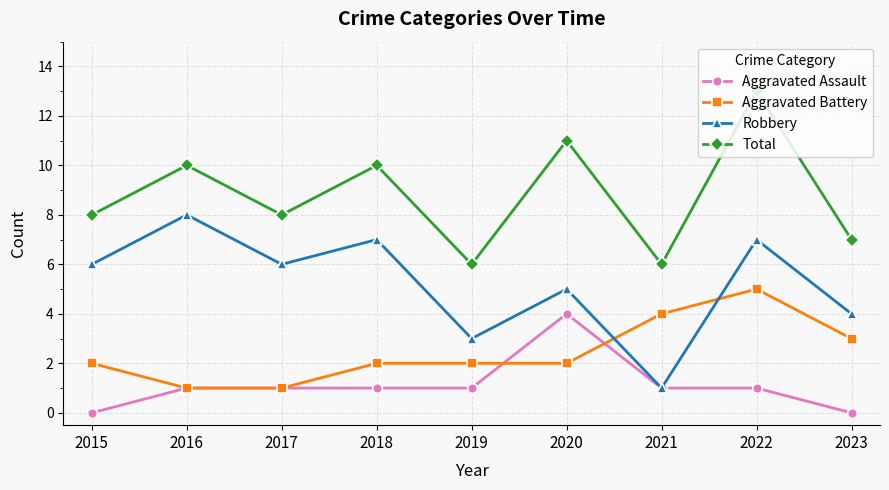

The Robbery series shows 7 at 2020. True or false?

False